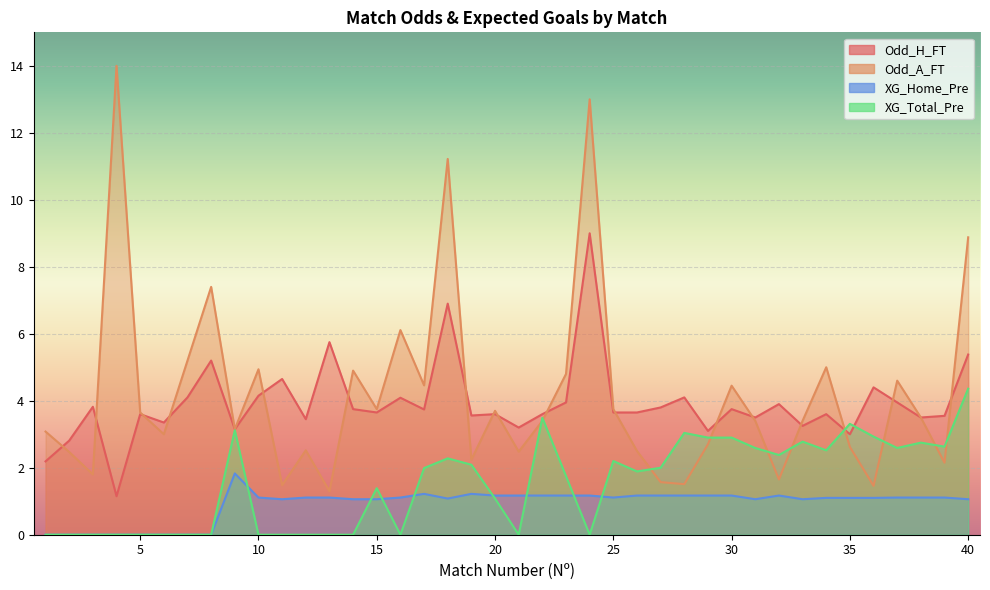

True or false: XG_Home_Pre and Odd_A_FT intersect in this chart.

False